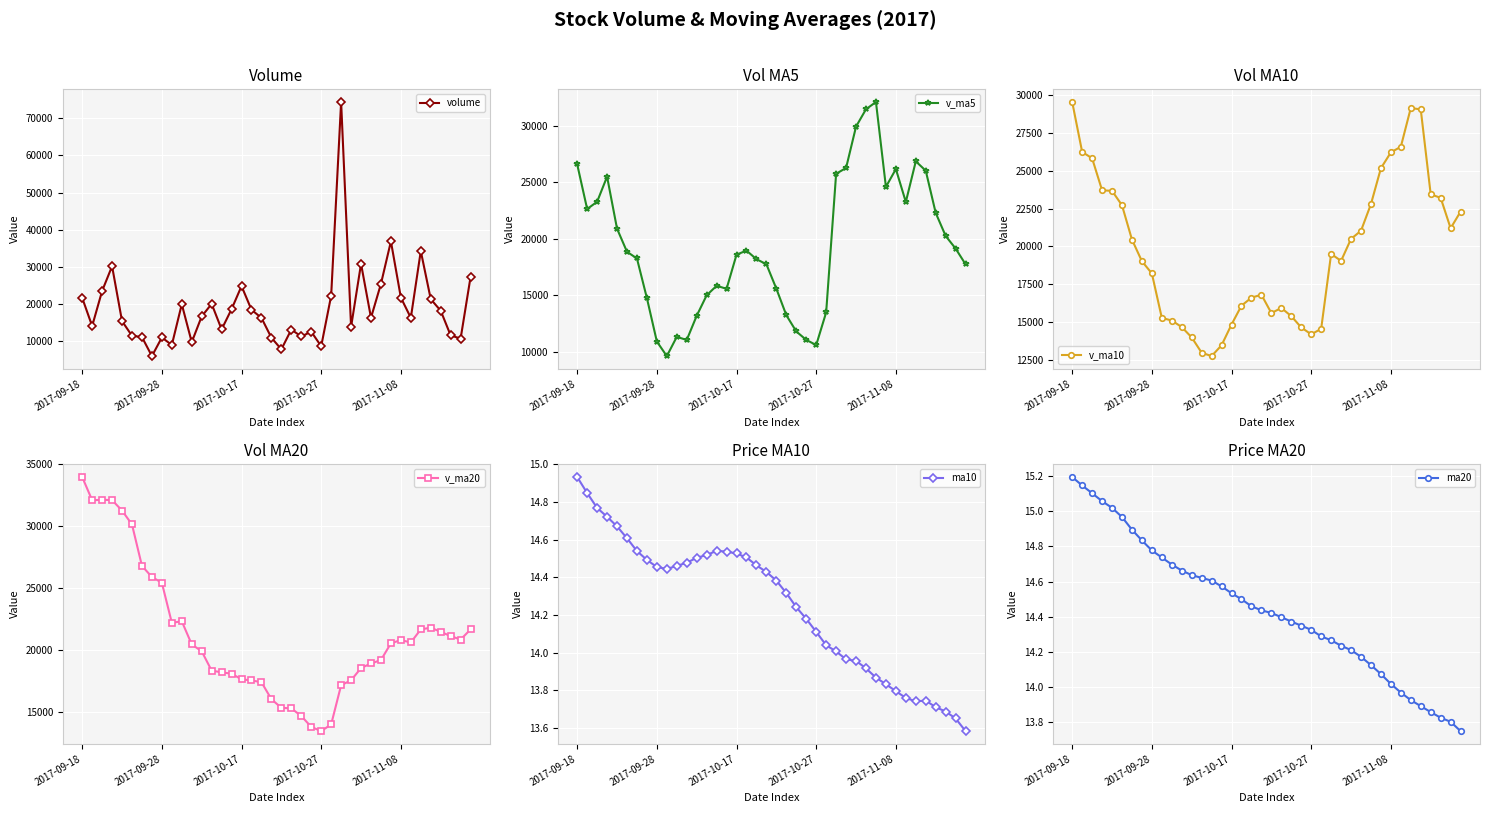

Which series changed the most between 22 and 36?

v_ma5